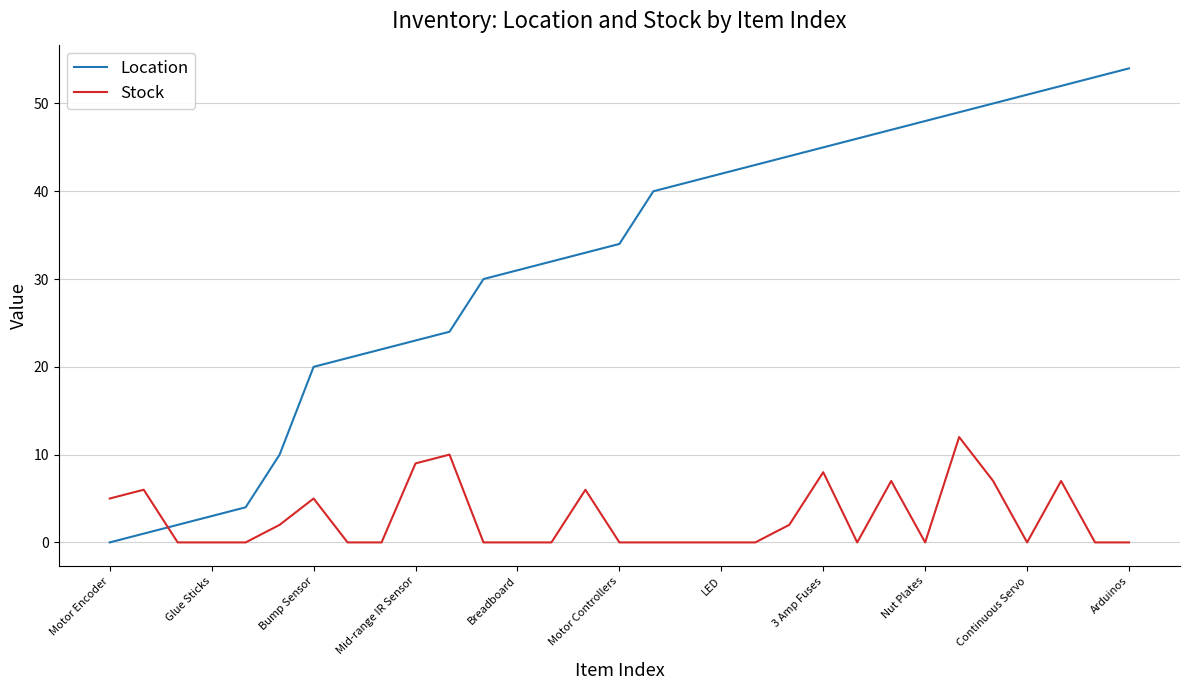

How many lines are shown in the chart?

2